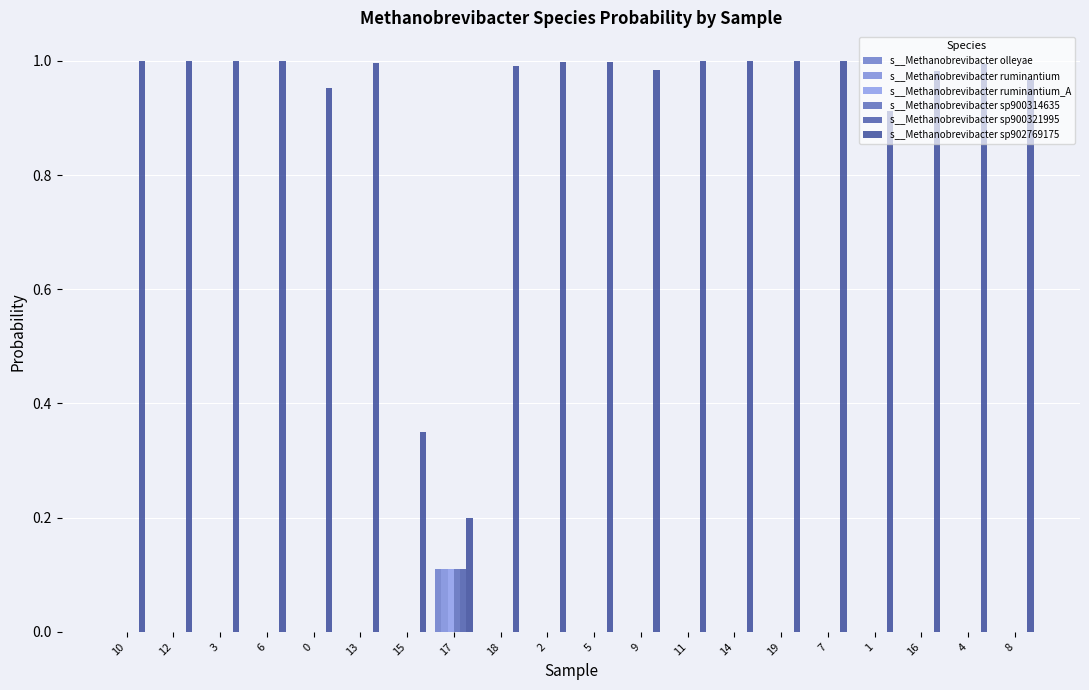

Count the number of data series in this chart.

6